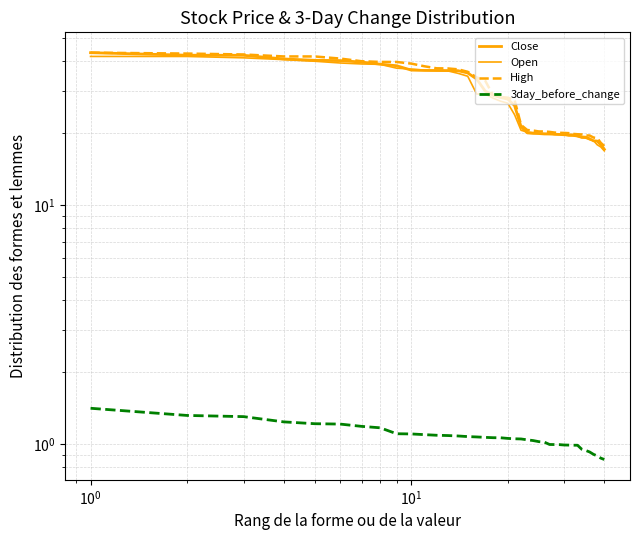

List the series in order of their peak value, lowest first.

3day_before_change, Open, Close, High